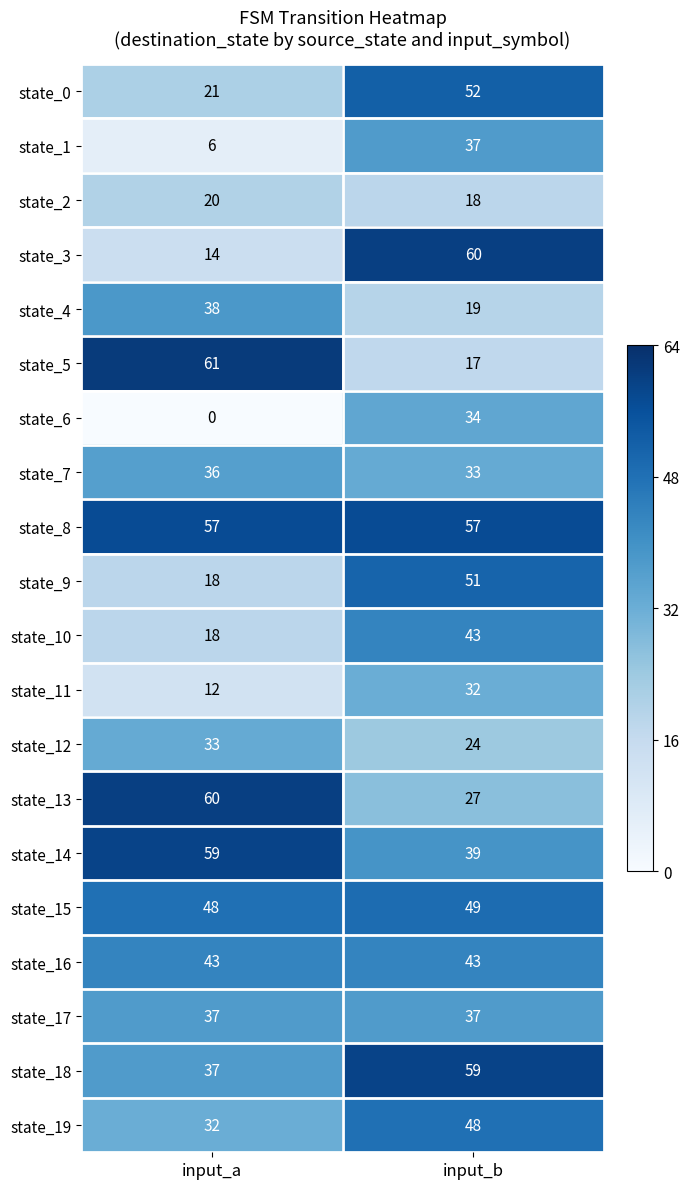

What is the difference between the state_13 values at input_a and input_b?

33